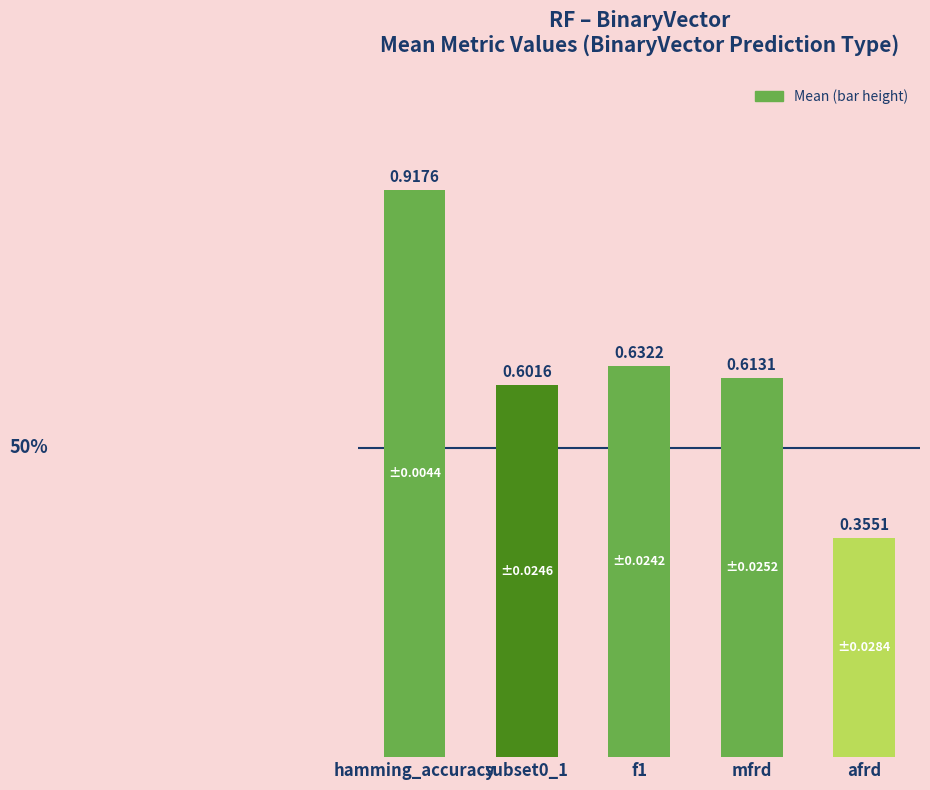

Which label corresponds to the largest value in the chart?

hamming_accuracy